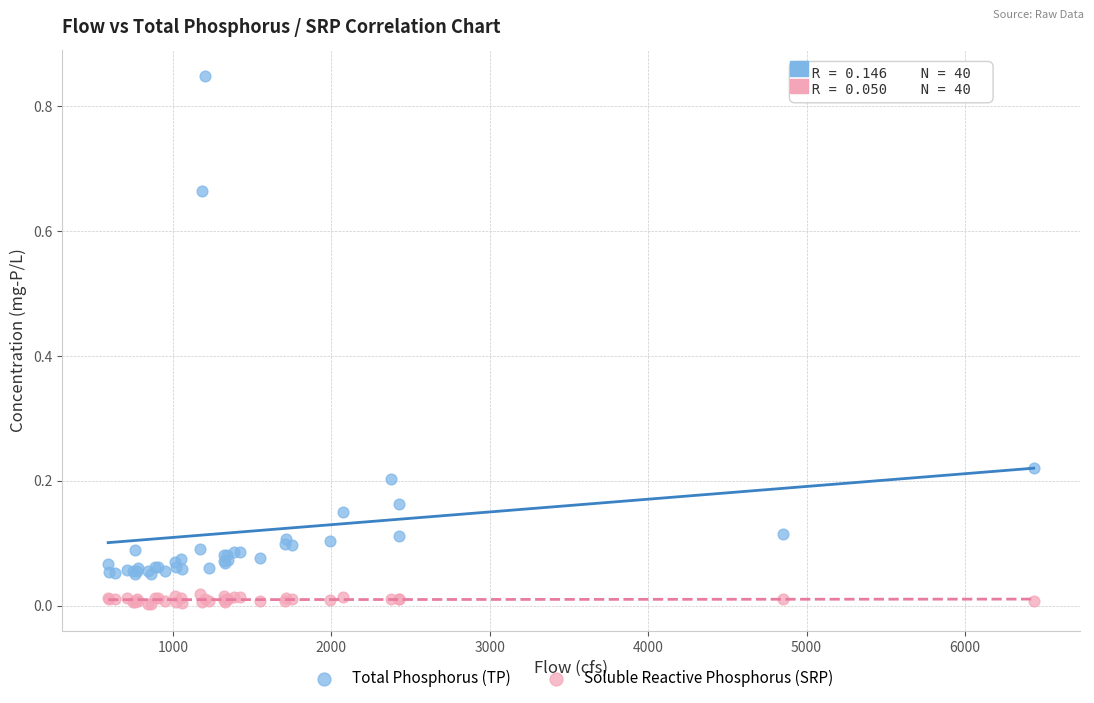

Which series contains the lowest Y value?

Soluble Reactive Phosphorus (SRP)